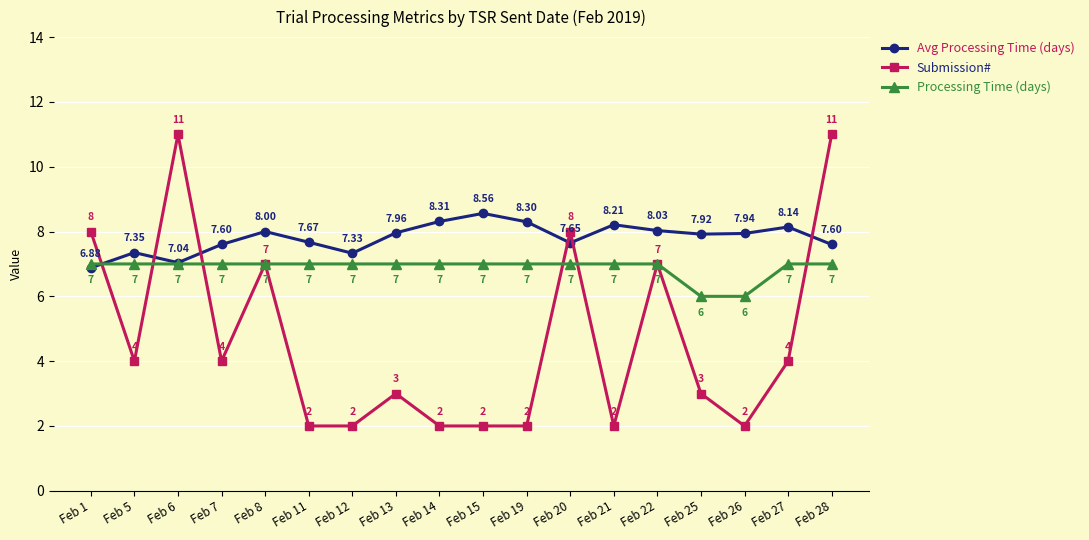

The Submission# series shows 3.1 at Feb 14. True or false?

False